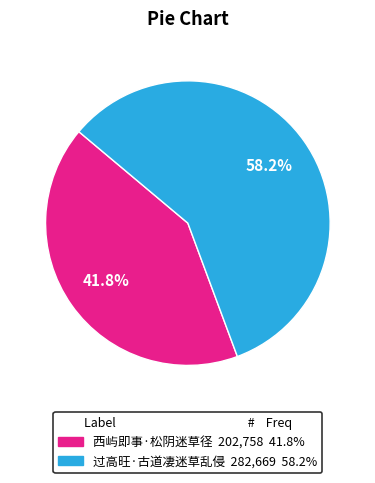

Between 过高旺·古道凄迷草乱侵 and 西屿即事·松阴迷草径, which is larger?

过高旺·古道凄迷草乱侵